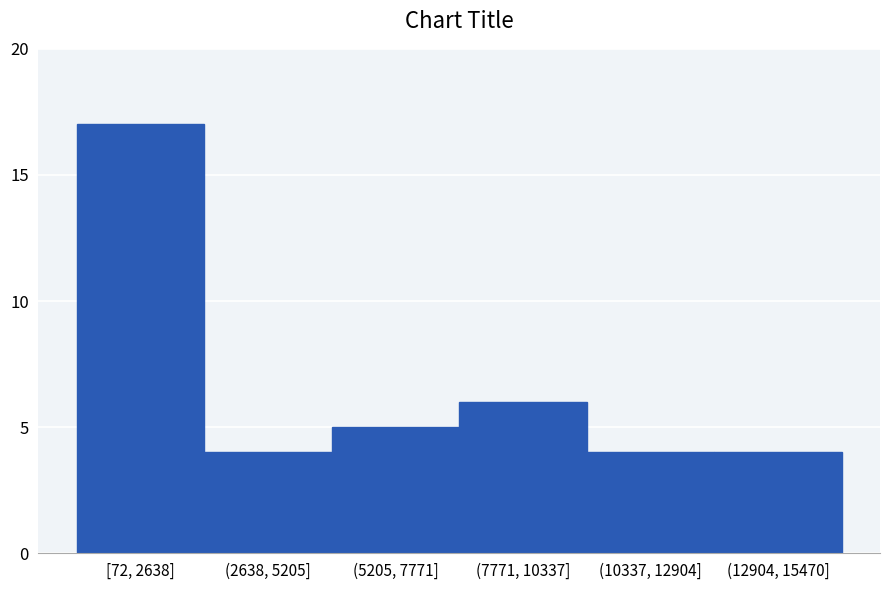

Reading left to right, extract all data points from this chart.

[72, 2638]=17	(2638, 5205]=4	(5205, 7771]=5	(7771, 10337]=6	(10337, 12904]=4	(12904, 15470]=4